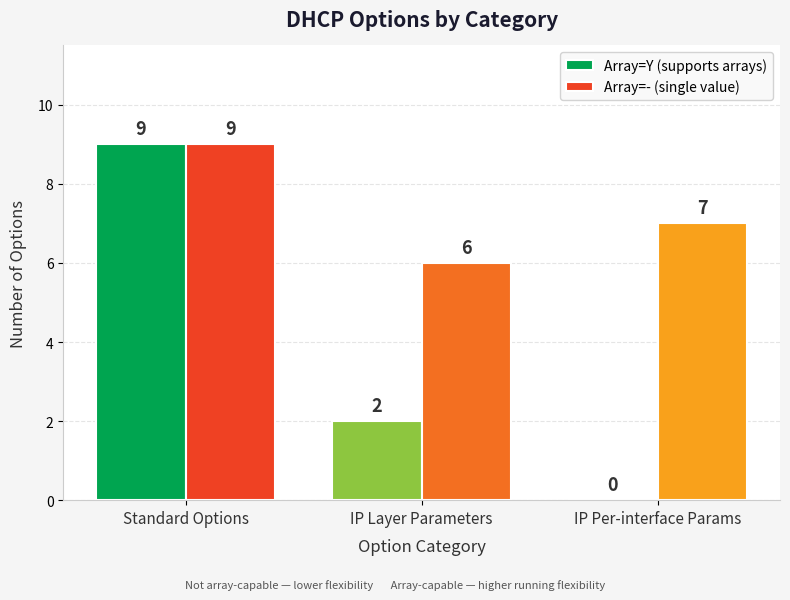

The Array=- (single value) series shows 9 at IP Layer Parameters. True or false?

False